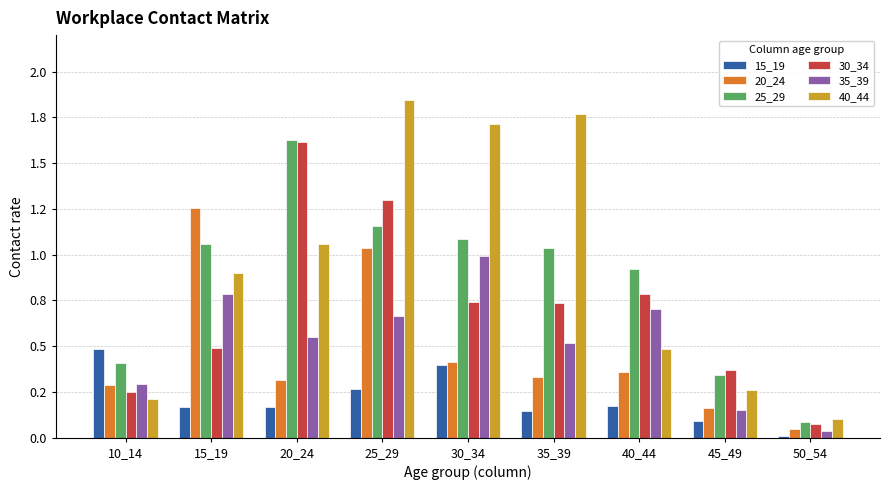

Reading left to right, transcribe all the data shown in this chart.

15_19: 10_14=0.5	15_19=0.2	20_24=0.2	25_29=0.3	30_34=0.4	35_39=0.1	40_44=0.2	45_49=0.1	50_54=0.0
20_24: 10_14=0.3	15_19=1.3	20_24=0.3	25_29=1.0	30_34=0.4	35_39=0.3	40_44=0.4	45_49=0.2	50_54=0.0
25_29: 10_14=0.4	15_19=1.1	20_24=1.6	25_29=1.2	30_34=1.1	35_39=1.0	40_44=0.9	45_49=0.3	50_54=0.1
30_34: 10_14=0.3	15_19=0.5	20_24=1.6	25_29=1.3	30_34=0.7	35_39=0.7	40_44=0.8	45_49=0.4	50_54=0.1
35_39: 10_14=0.3	15_19=0.8	20_24=0.5	25_29=0.7	30_34=1.0	35_39=0.5	40_44=0.7	45_49=0.2	50_54=0.0
40_44: 10_14=0.2	15_19=0.9	20_24=1.1	25_29=1.8	30_34=1.7	35_39=1.8	40_44=0.5	45_49=0.3	50_54=0.1